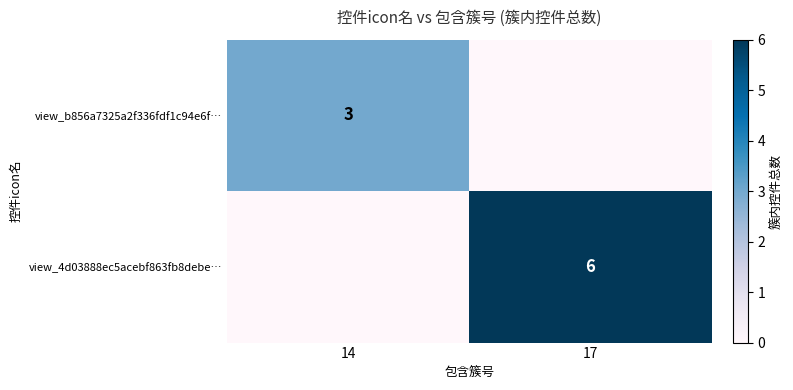

True or false: view_b856a7325a2f336fdf1c94e6f… has a value of 3 at 14.

True